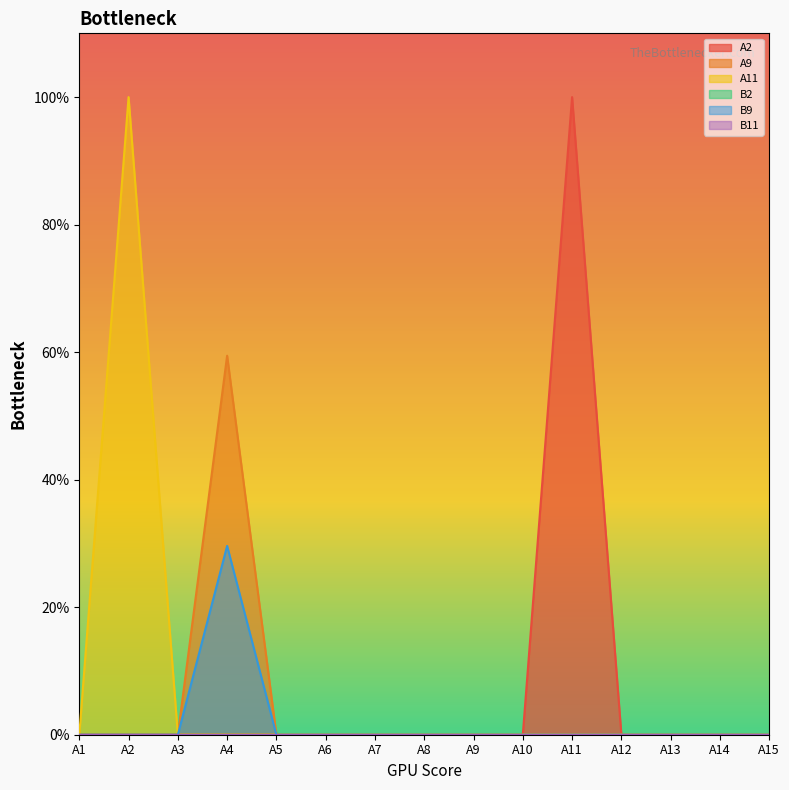

Reading right to left, list all the values displayed in this chart.

A2: 0.0	0.0	0.0	0.0	1.0	0.0	0.0	0.0	0.0	0.0	0.0	0.0	0.0	0.0	0.0
A9: 0.0	0.0	0.0	0.0	0.0	0.0	0.0	0.0	0.0	0.0	0.0	0.6	0.0	0.0	0.0
A11: 0.0	0.0	0.0	0.0	0.0	0.0	0.0	0.0	0.0	0.0	0.0	0.0	0.0	1.0	0.0
B9: 0.0	0.0	0.0	0.0	0.0	0.0	0.0	0.0	0.0	0.0	0.0	0.3	0.0	0.0	0.0